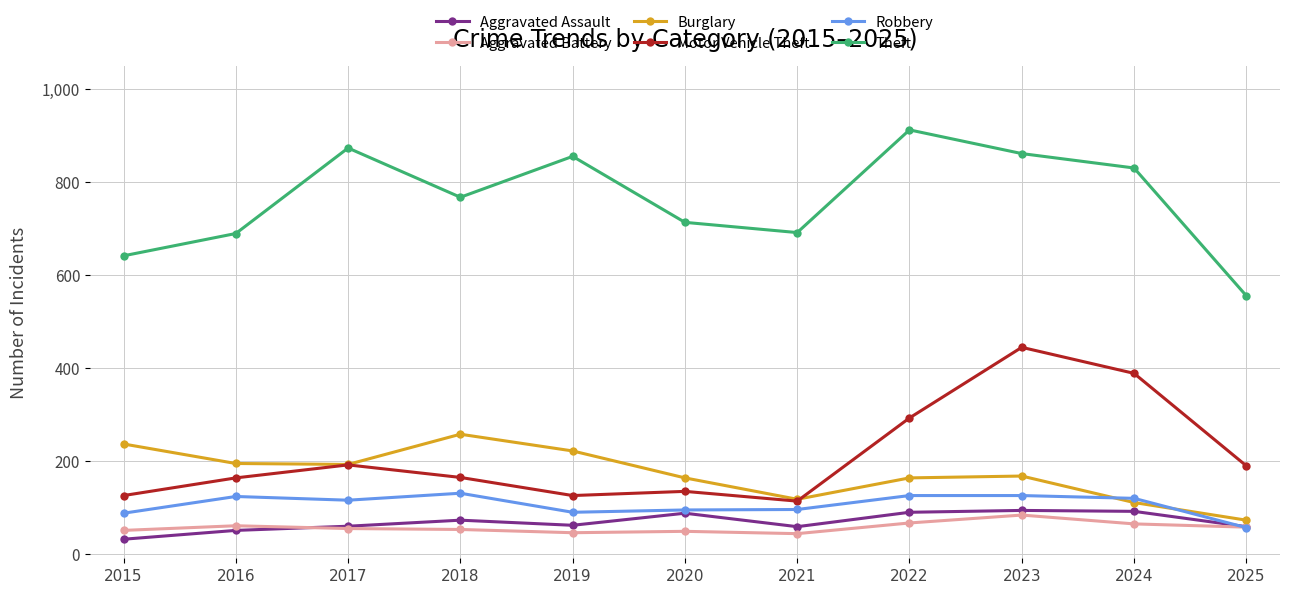

How many lines are shown in the chart?

6